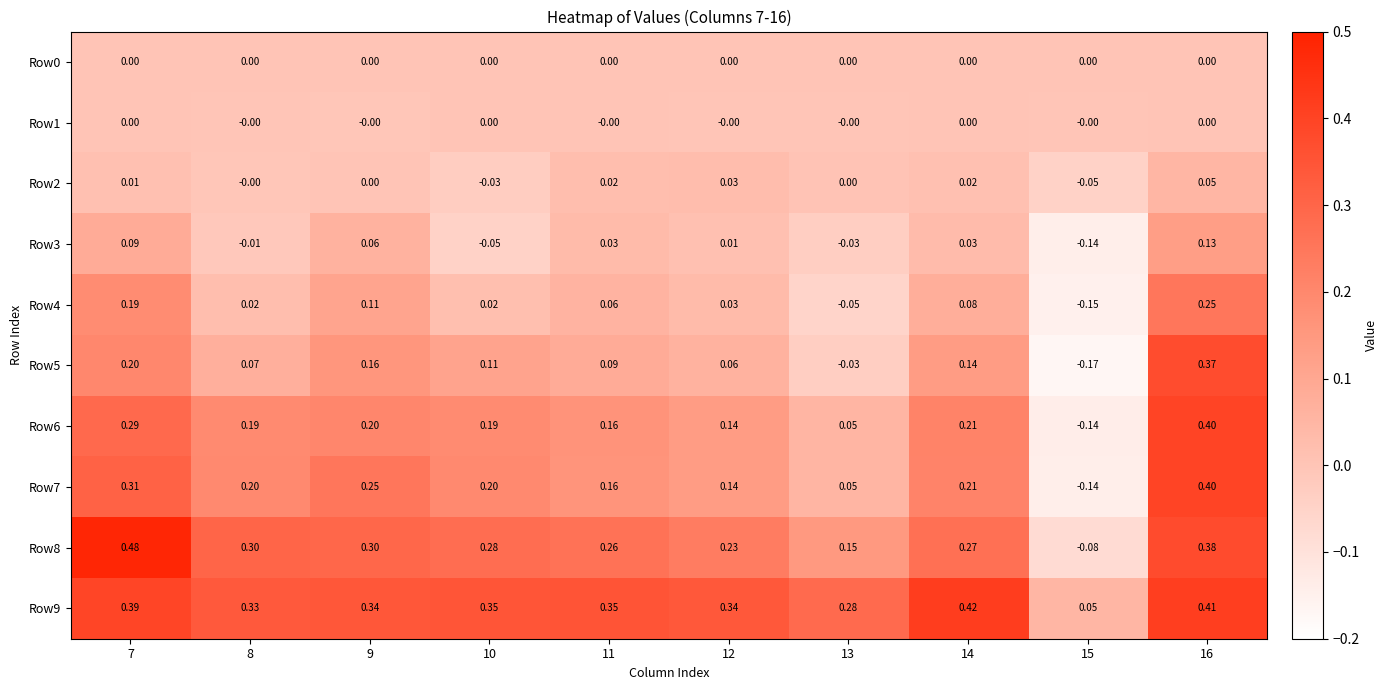

Is the value of Row6 at 16 greater than the value of Row3 at 16?

Yes